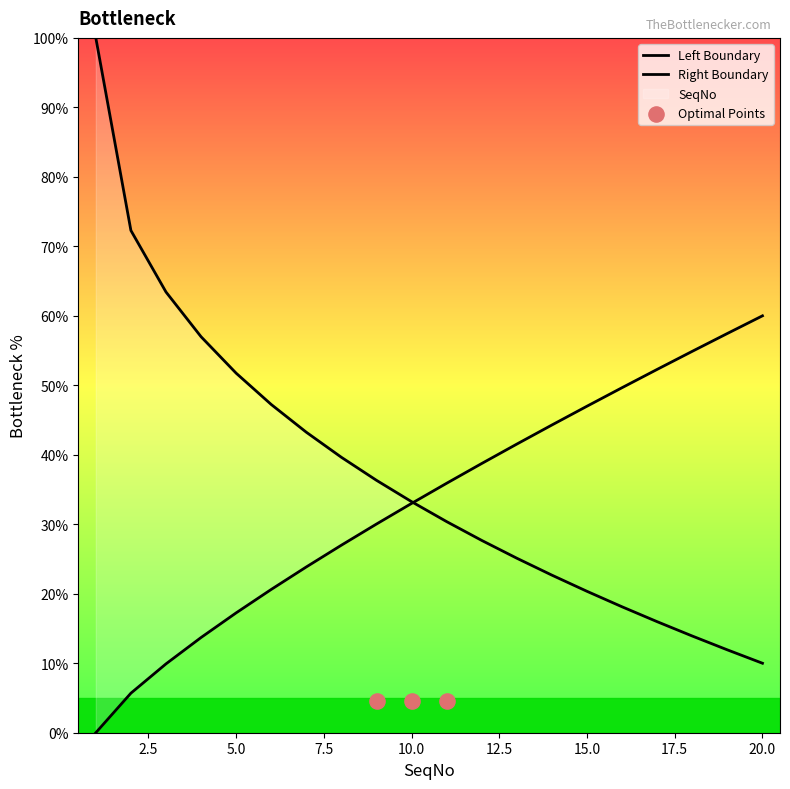

What is the ratio of the value at 12 to the value at 9?

1.3